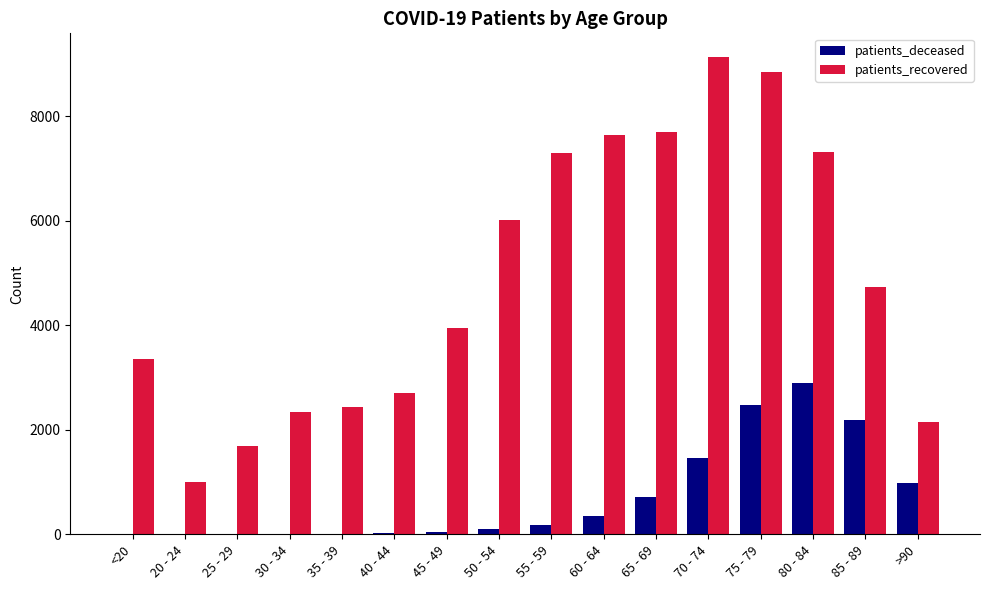

What is the sum of all patients_deceased values?

11456